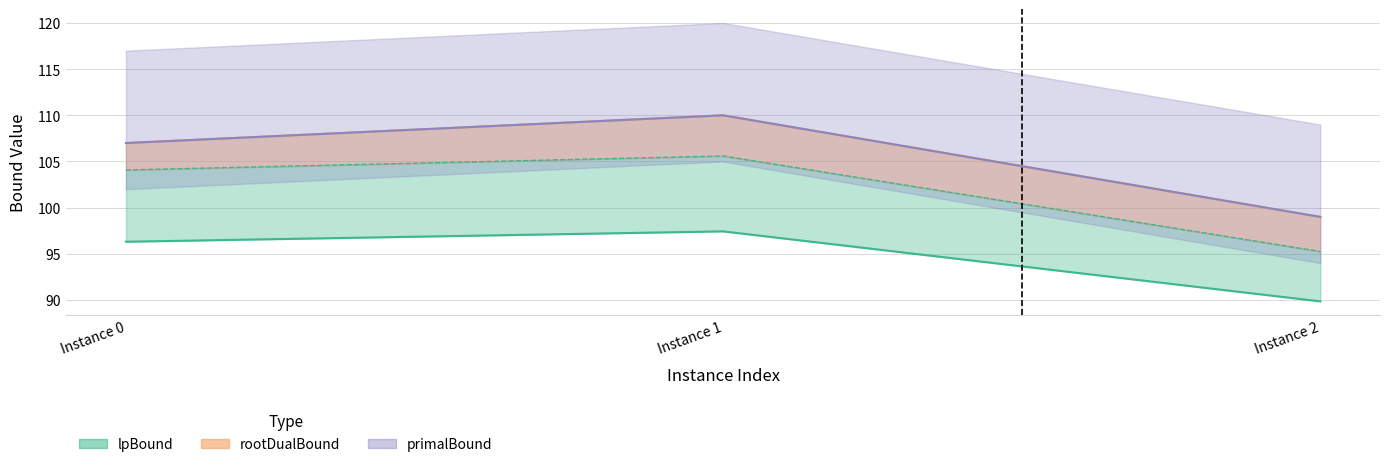

At which category does the chart reach its peak across all series?

Instance 1